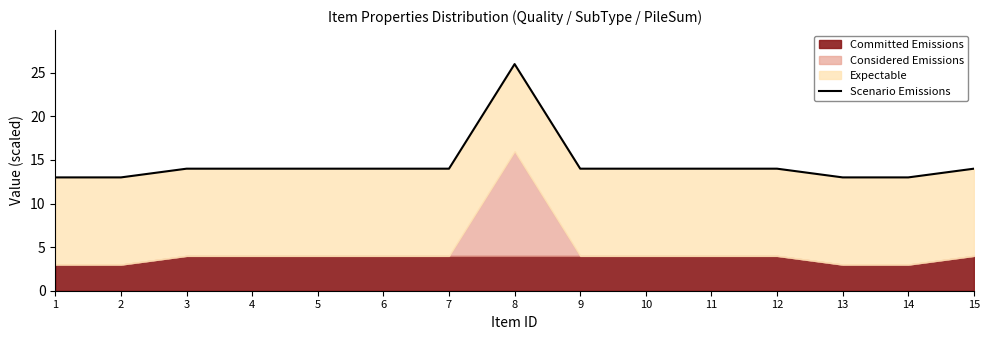

What is the difference between the maximum and minimum values?

13.0